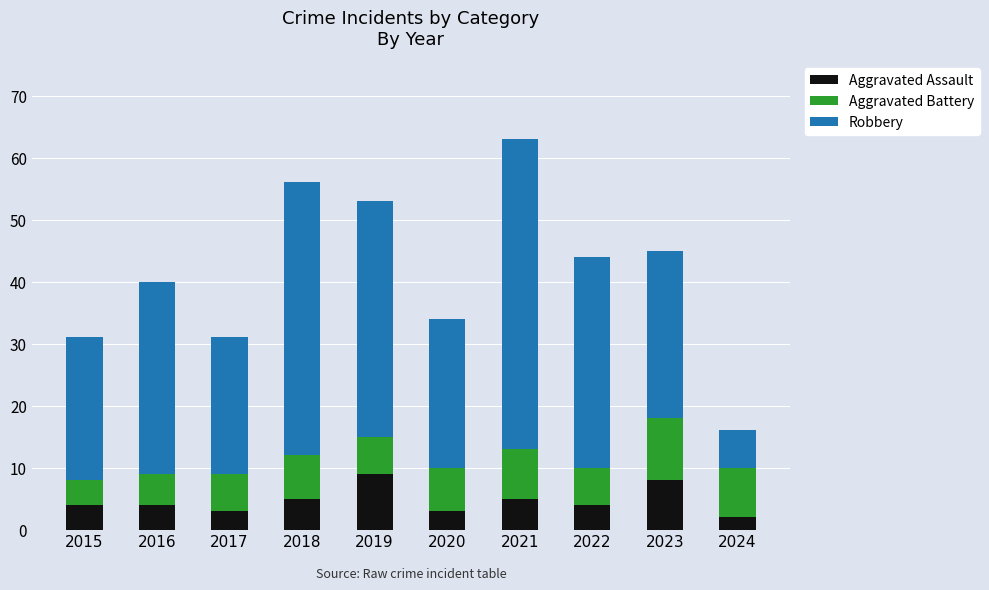

How many categories are shown in the chart?

10